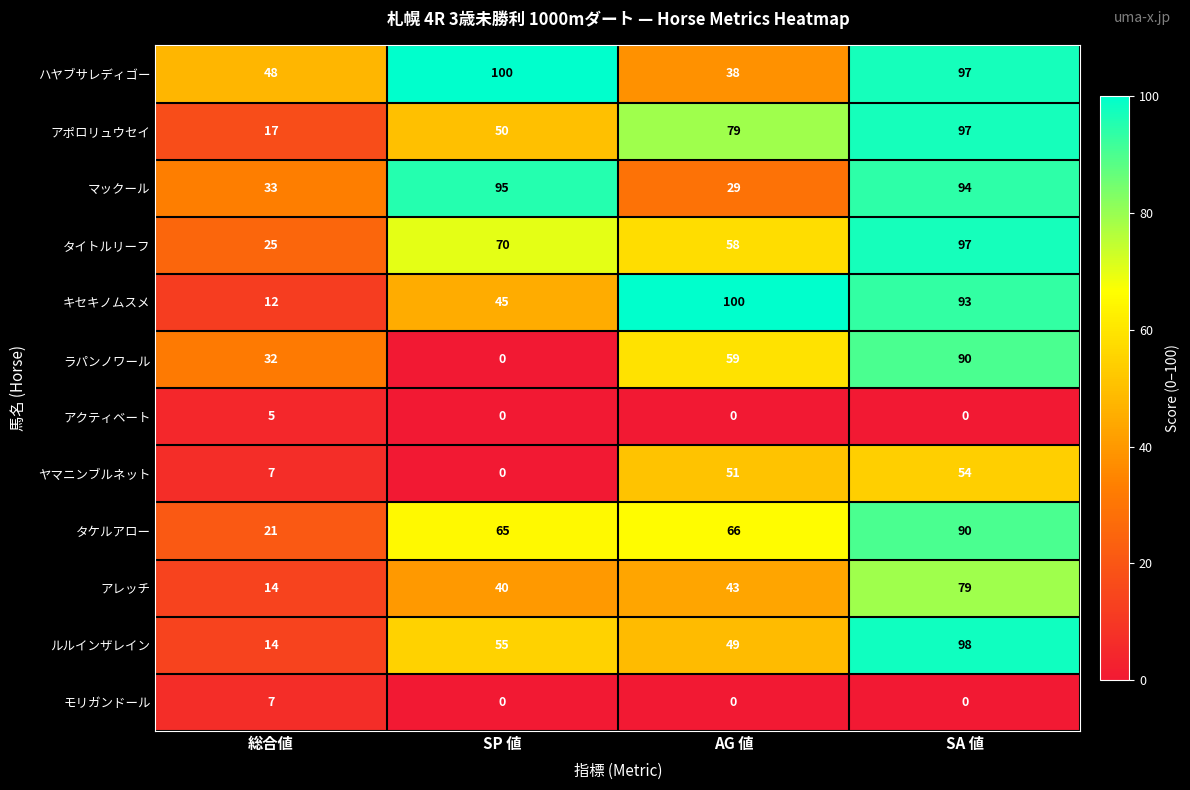

What is the difference between the highest and lowest values at AG 値?

100